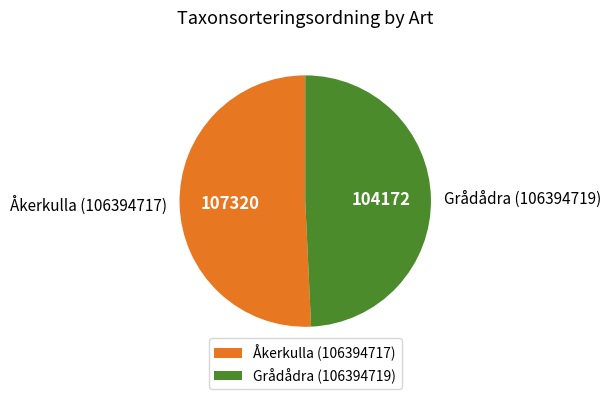

Does Grådådra (106394719) represent more than half of the total?

No